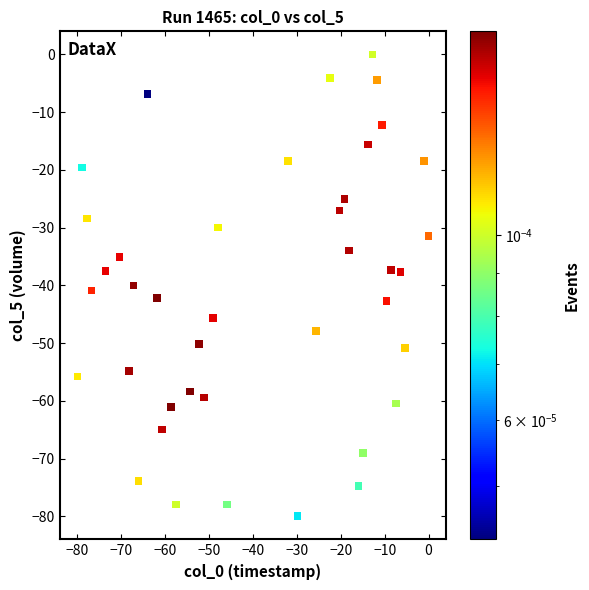

What is the range of Y values (max minus min)?

80.0